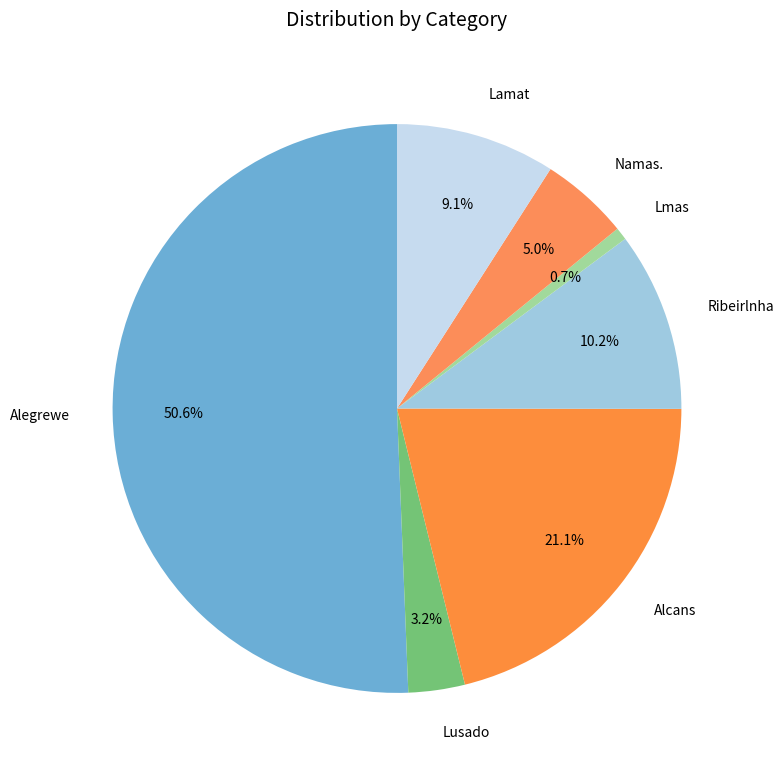

Between Lamat and Alcans, which is larger?

Alcans